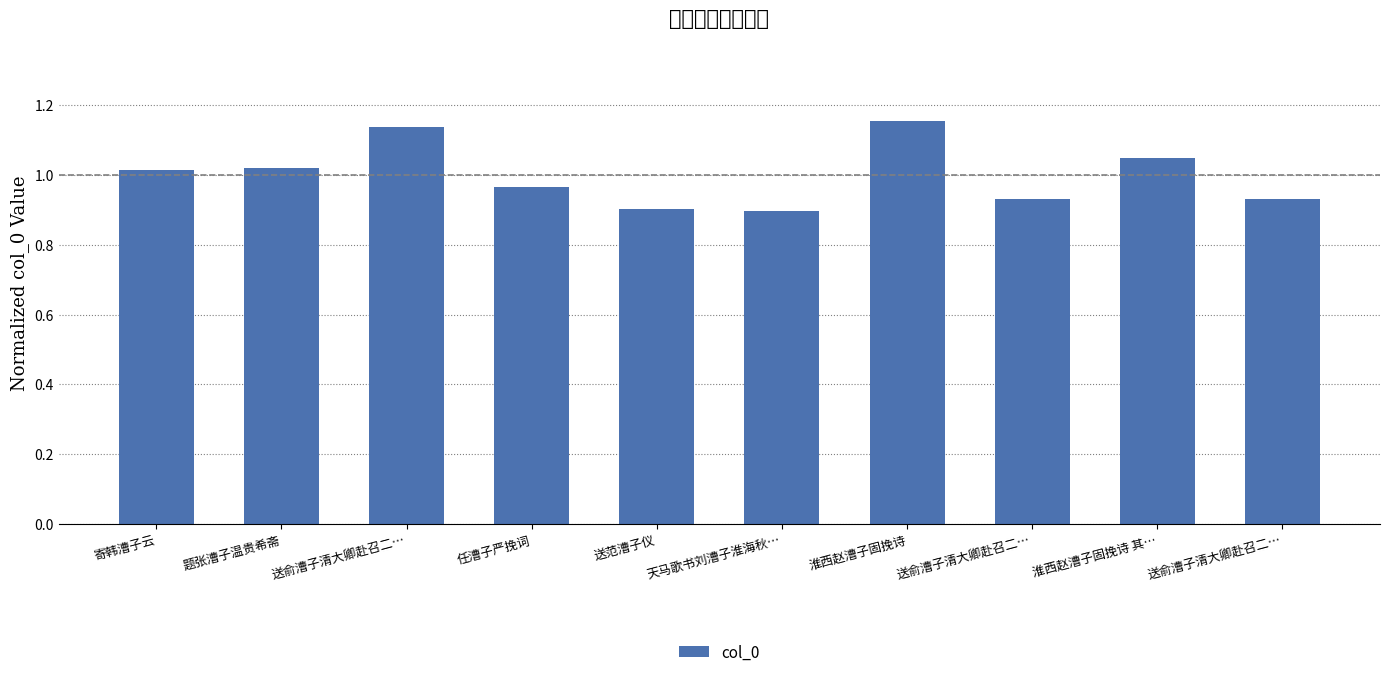

The chart shows a value of 0.2 at 送范漕子仪. True or false?

False